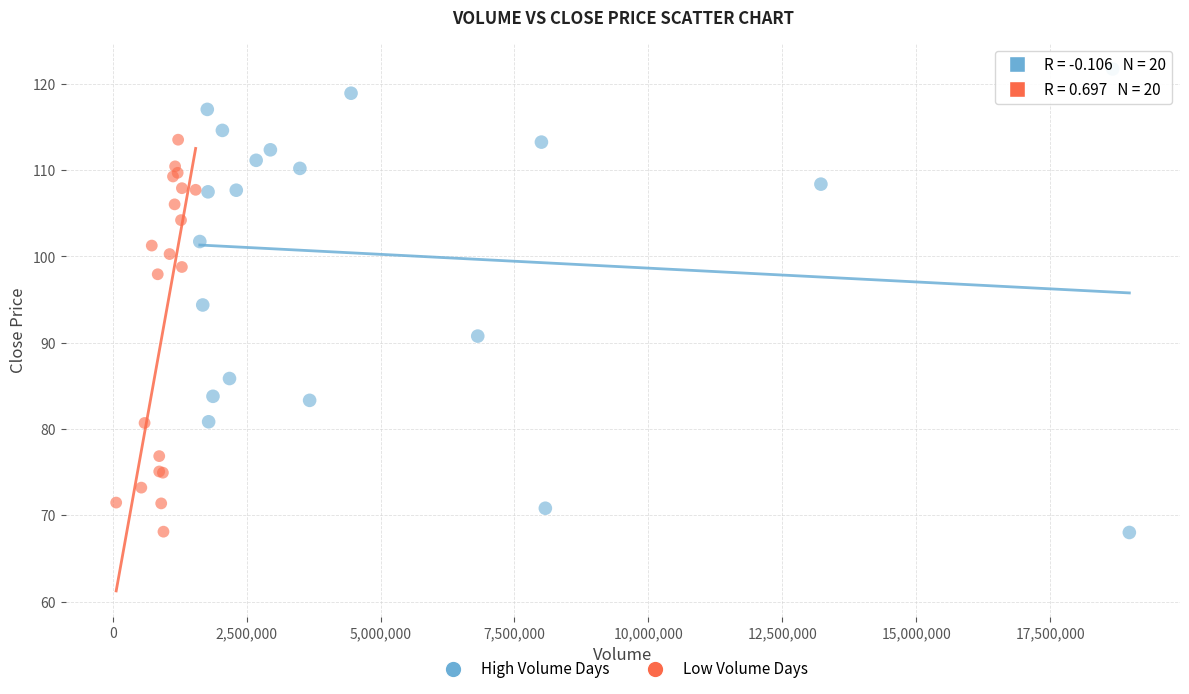

Which series has the widest spread of Y values?

High Volume Days